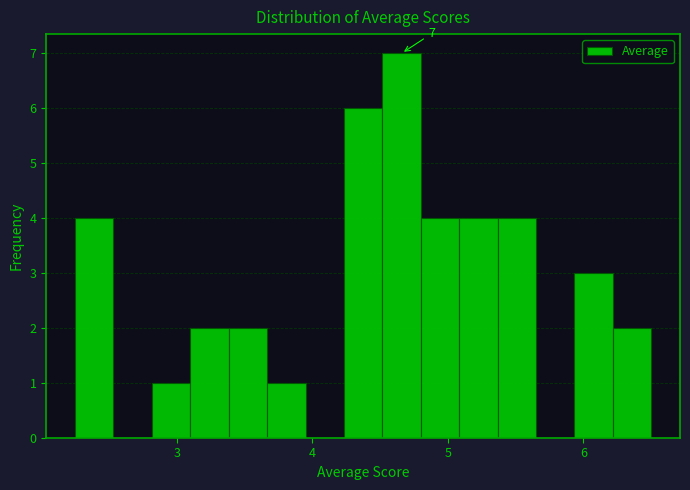

Around what value on the x-axis is the tallest bar? Give the approximate position of its centre, as read against the axis.

4.7